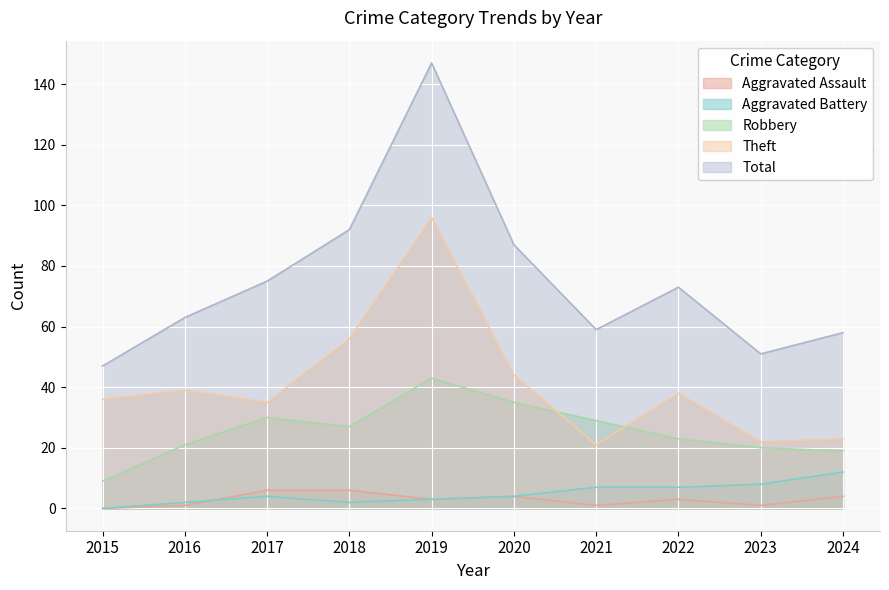

Is it true that Aggravated Assault equals 1 at 2023?

True